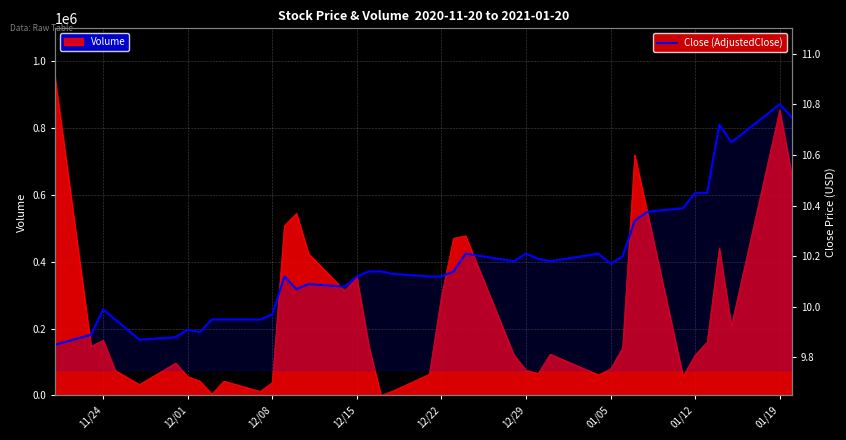

How many data points does each series have?

40